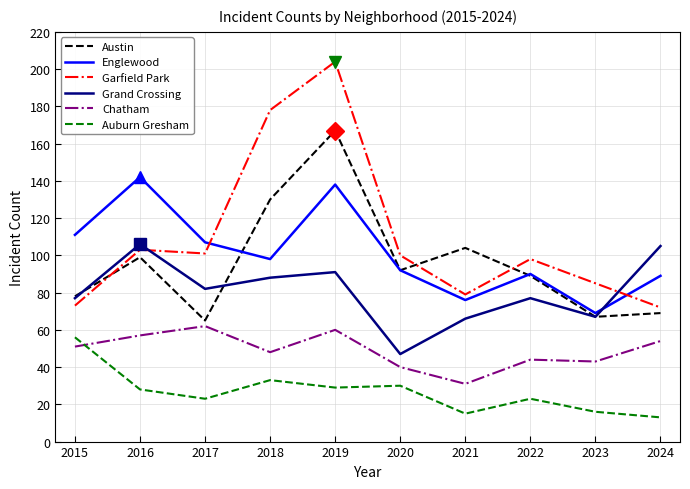

What is the sum of the Grand Crossing values at 2019 and 2017?

173